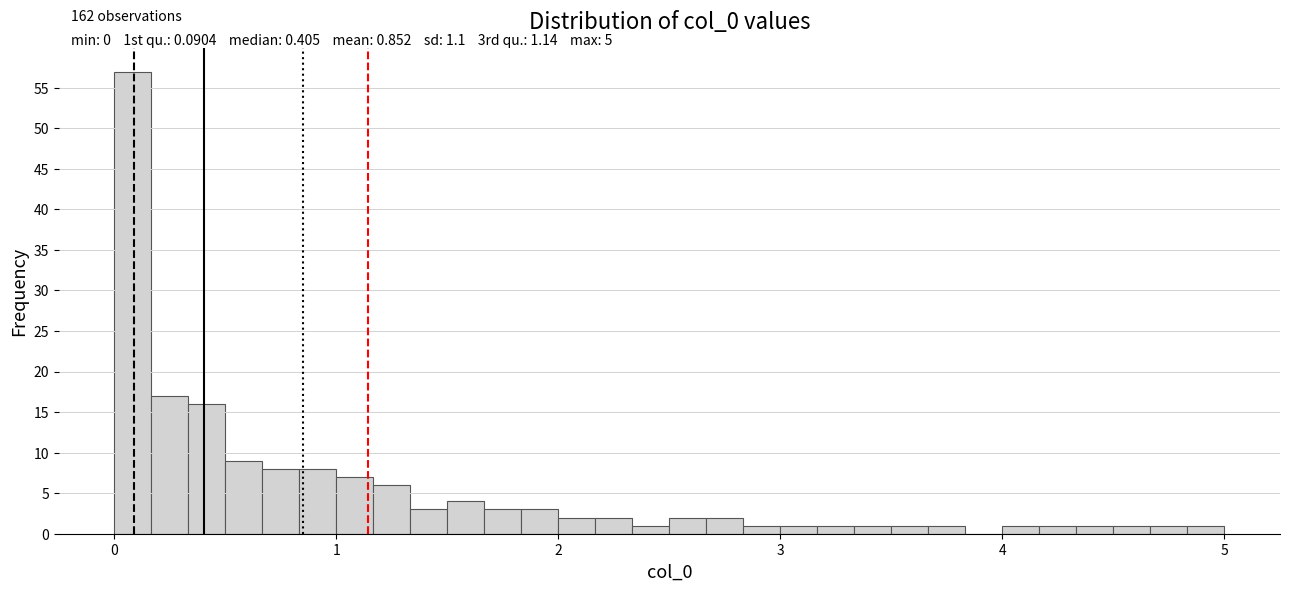

Read against the x-axis, roughly where is the centre of the tallest bar?

0.1